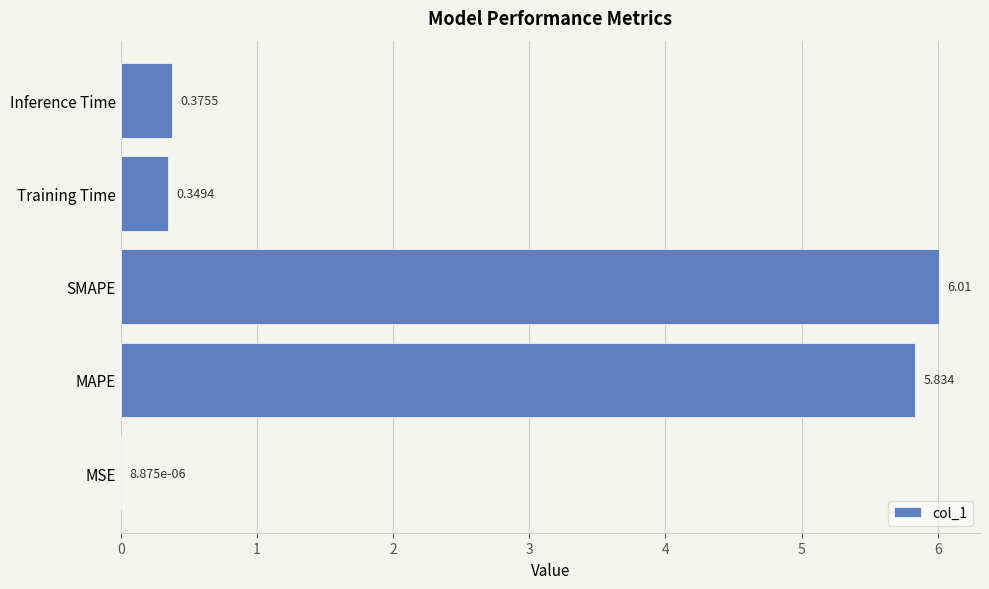

Between Training Time and MSE, which is larger?

Training Time